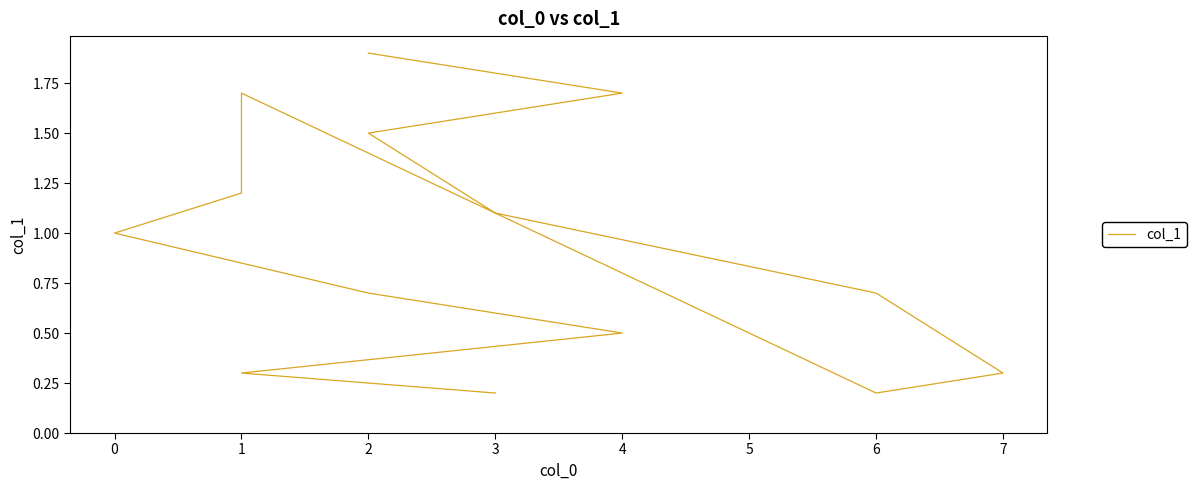

What is the difference between the maximum and second lowest values?

1.7